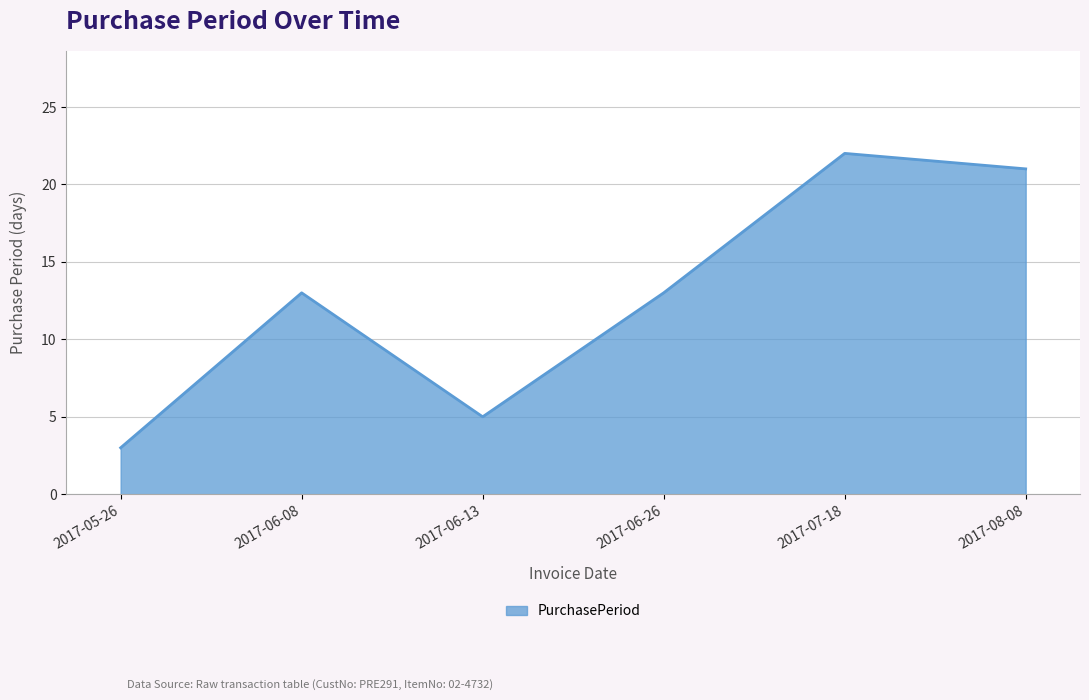

True or false: the data has more than 1 interior local peaks.

True